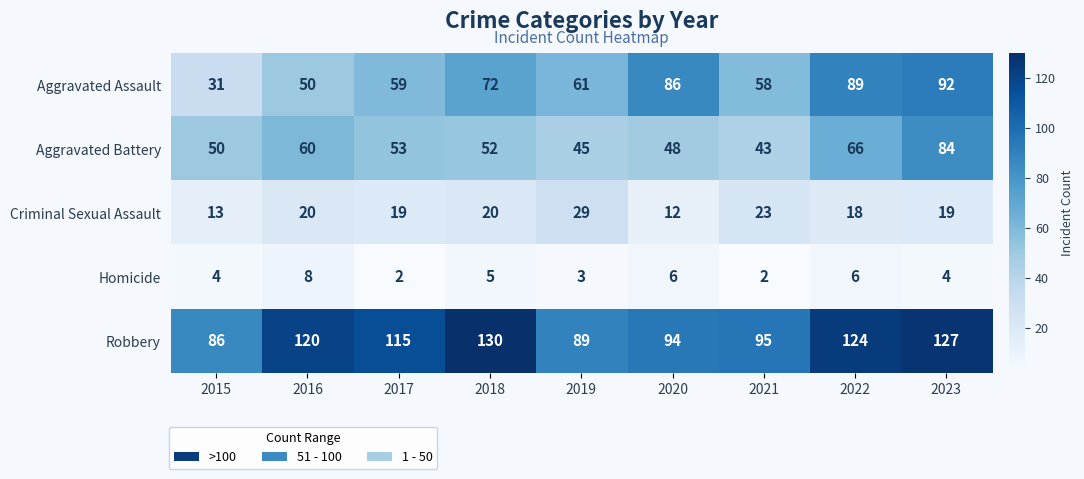

At which label does Aggravated Battery reach its peak?

2023